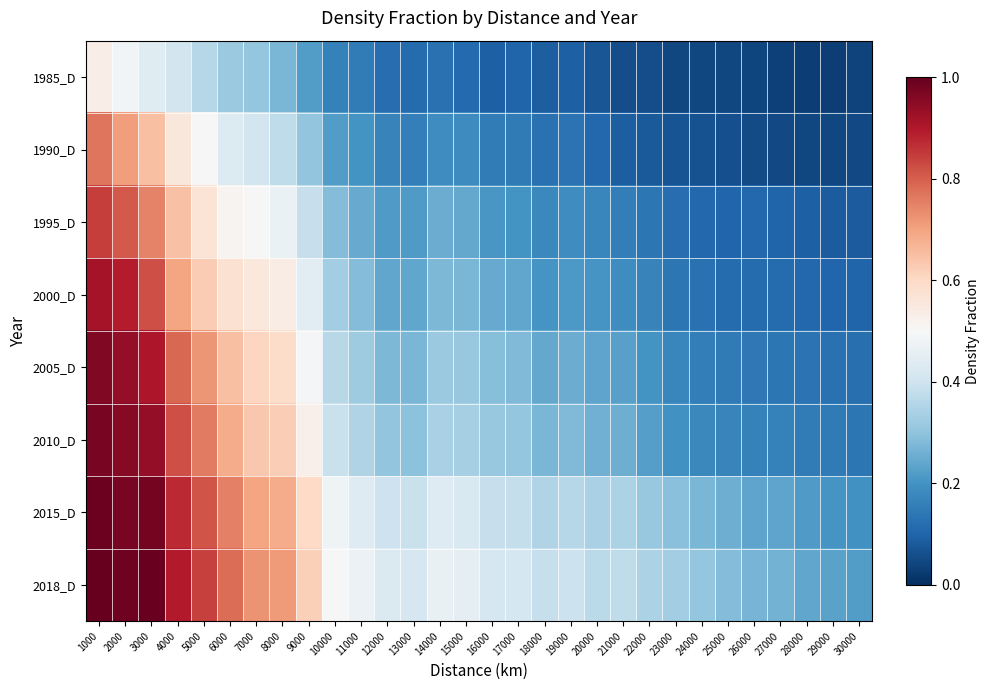

How many series are shown in this chart?

8